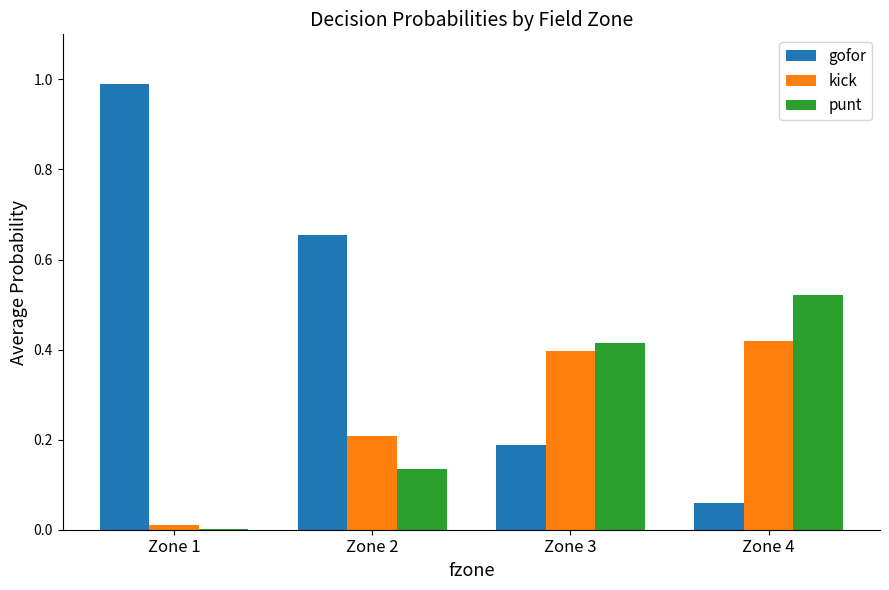

Which series has the widest spread of values?

gofor